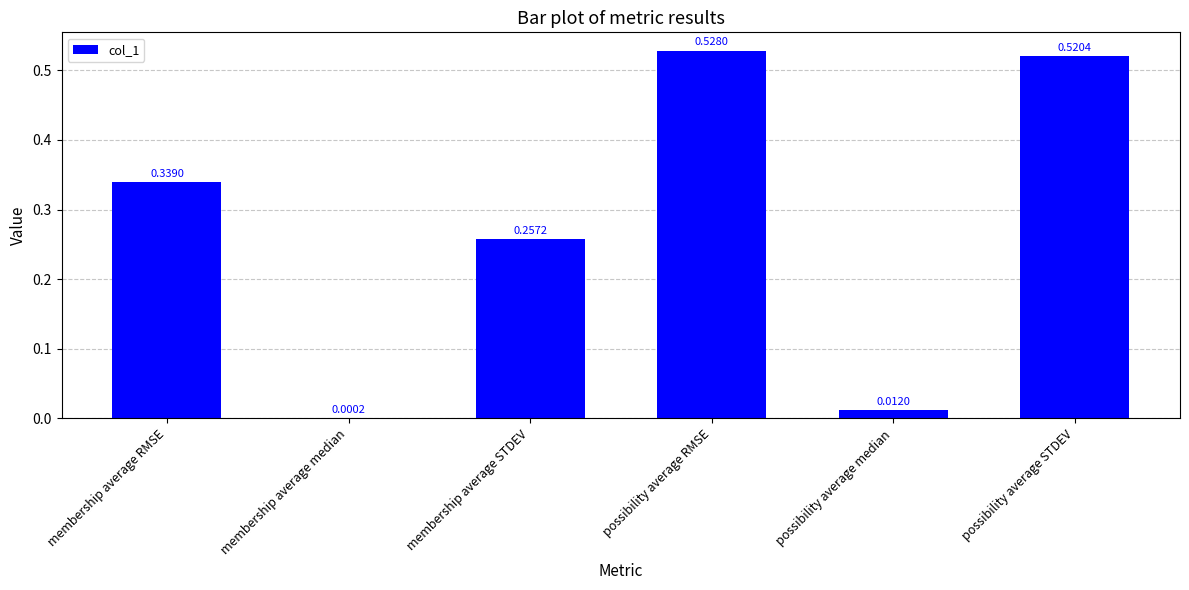

Are the bars grouped side by side (vs. stacked)?

No